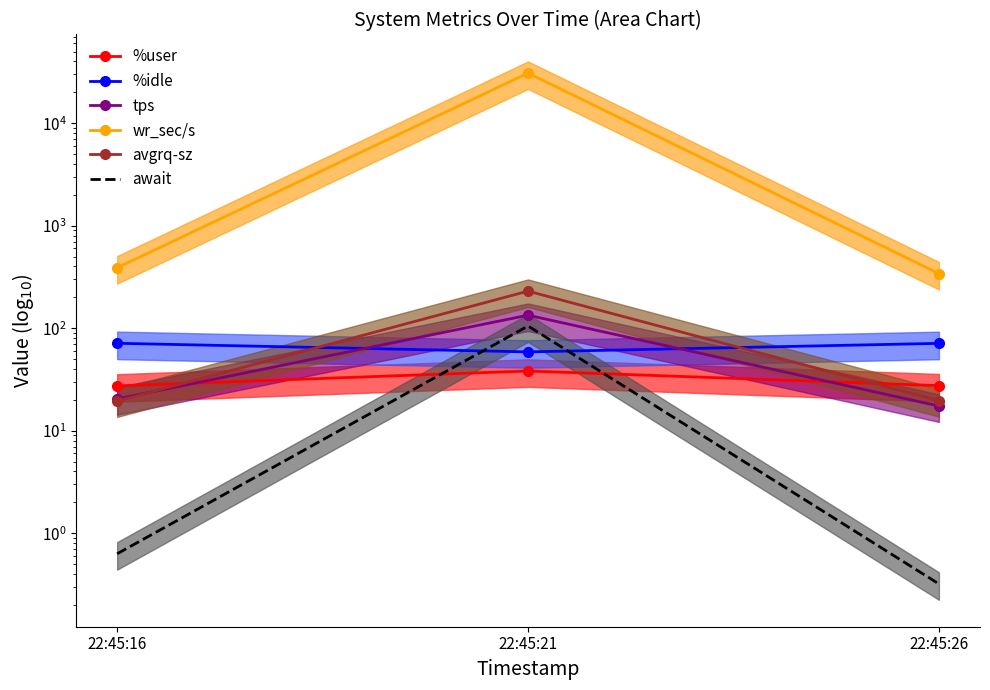

Read the %user value at 22:45:26.

27.5